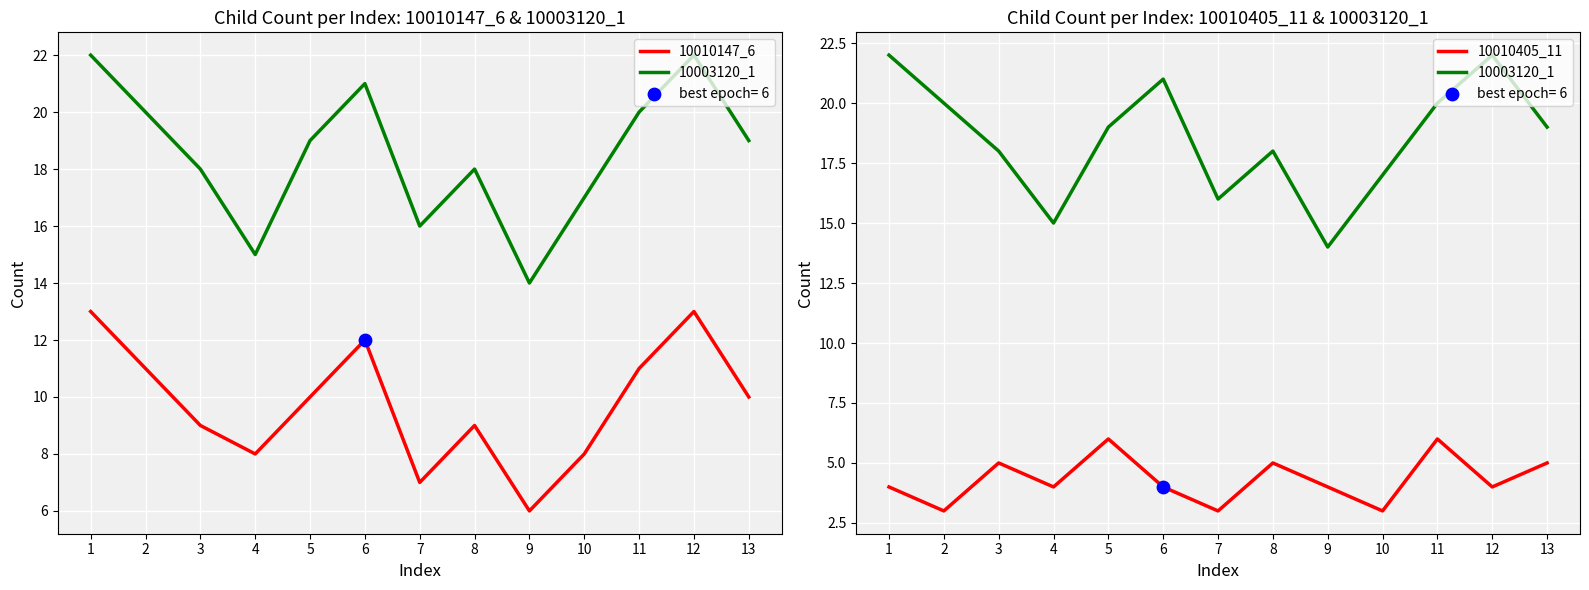

Which series has the largest total across all categories?

10003120_1